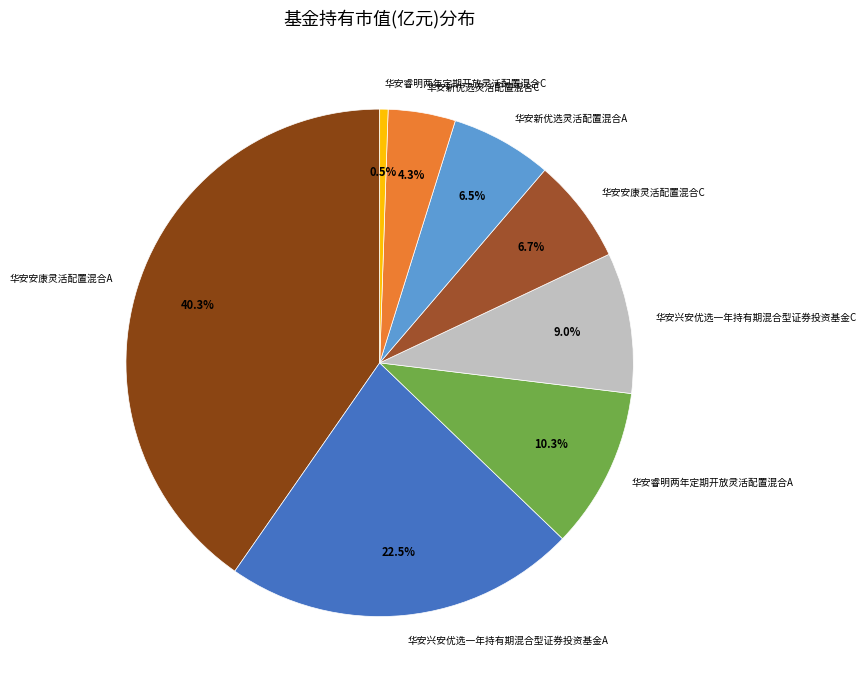

Is there a majority slice in this chart?

No